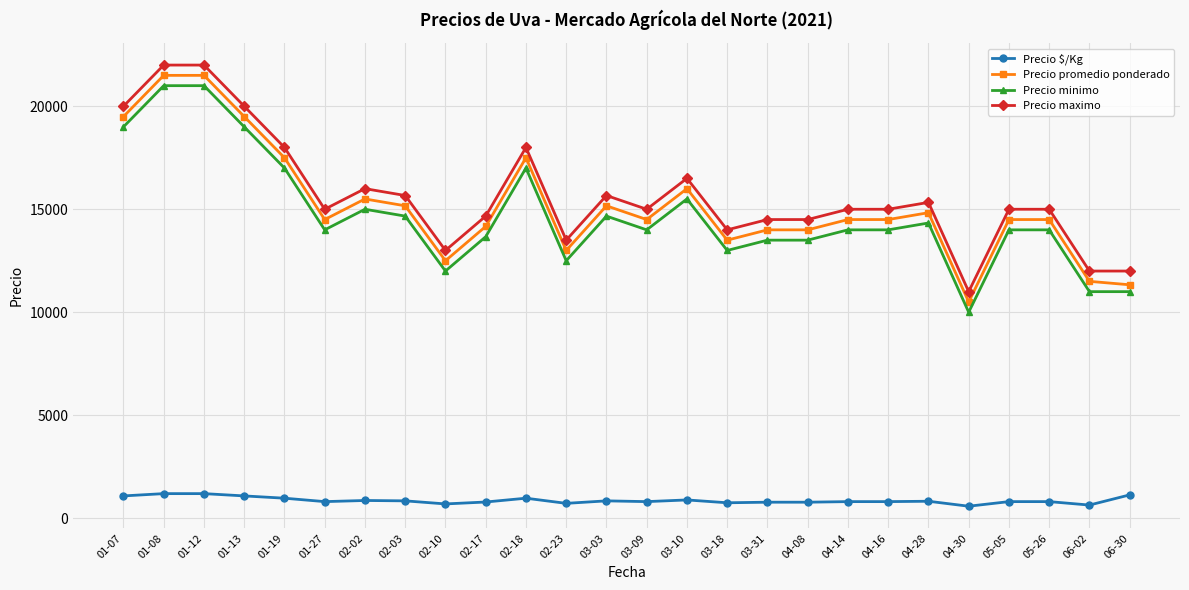

Is this an area chart (filled region under the line)?

No